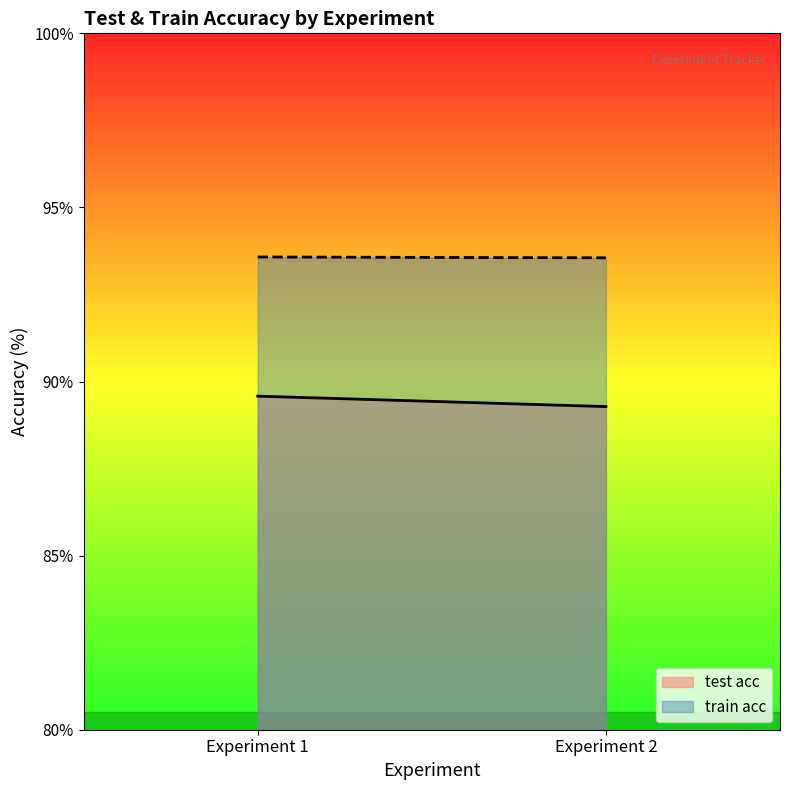

Reading right to left, extract all data points from this chart.

test acc: Experiment 2=89.3	Experiment 1=89.6
train acc: Experiment 2=93.6	Experiment 1=93.6